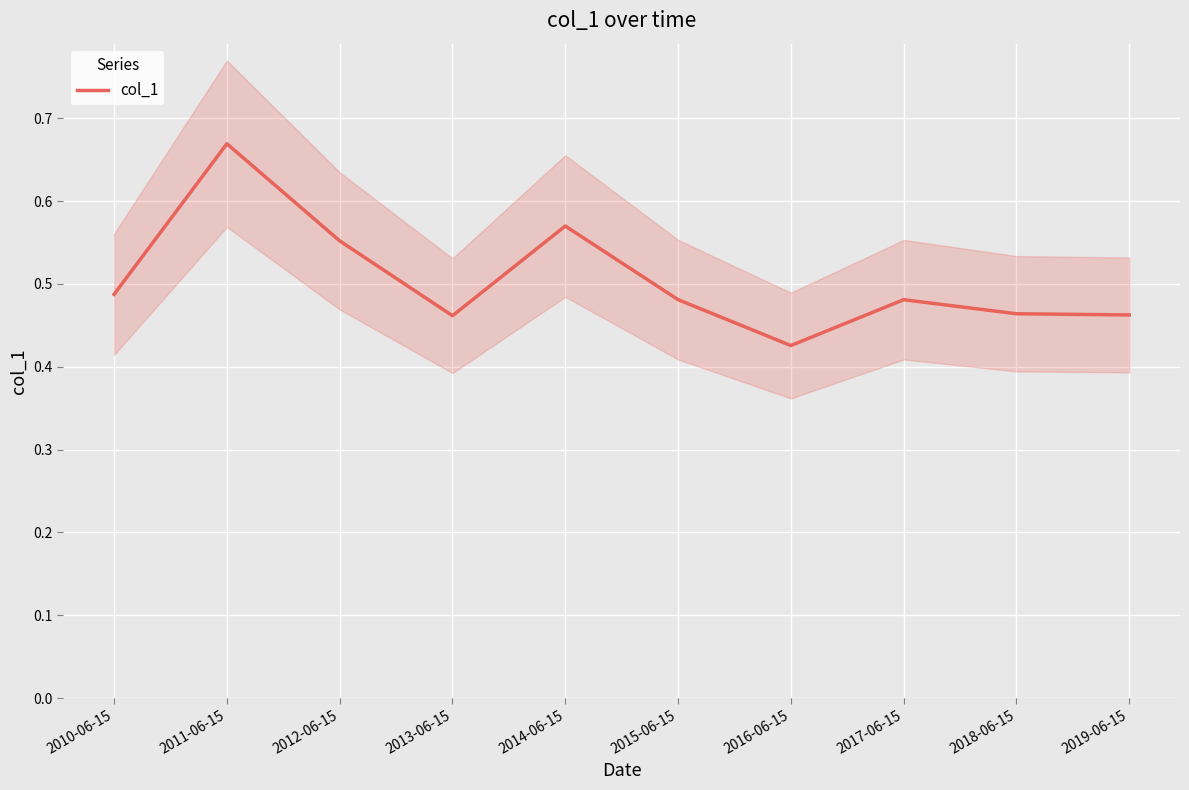

Between 2018-06-15 and 2017-06-15, which is larger?

2017-06-15